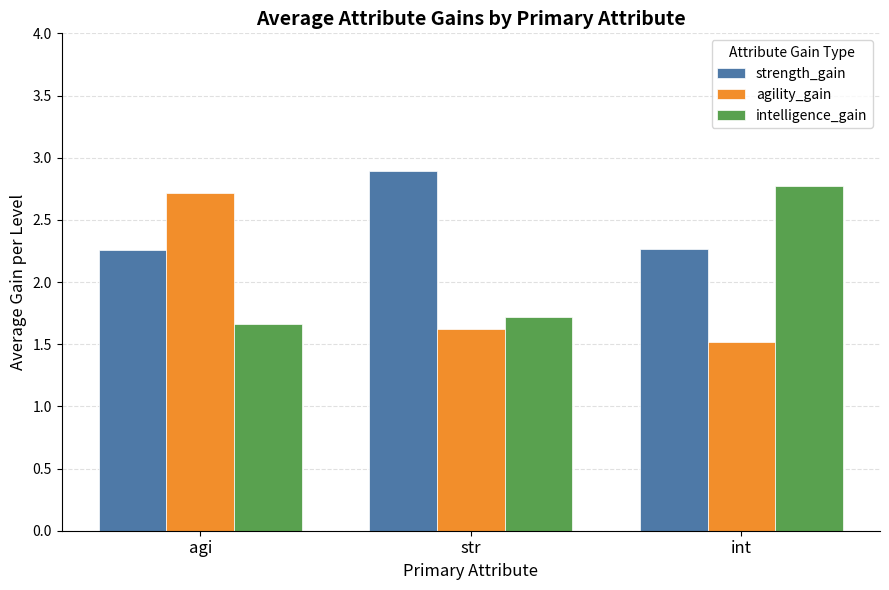

At which label does strength_gain reach its peak?

str